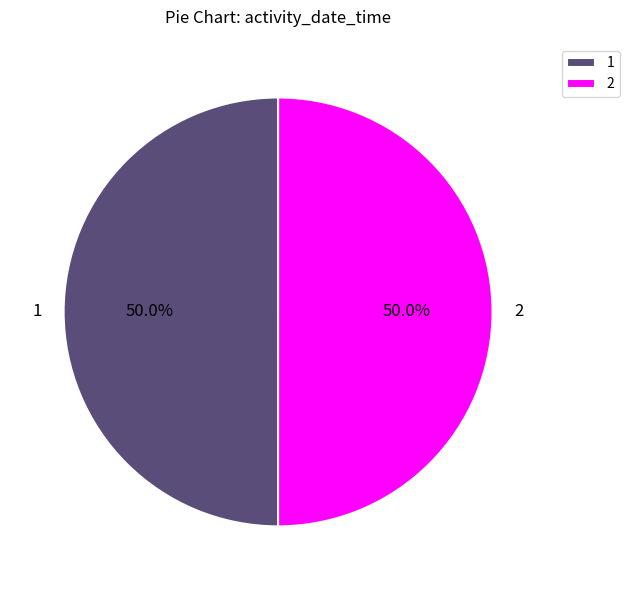

Combined, what portion of the pie is 1 and 2?

100.0%